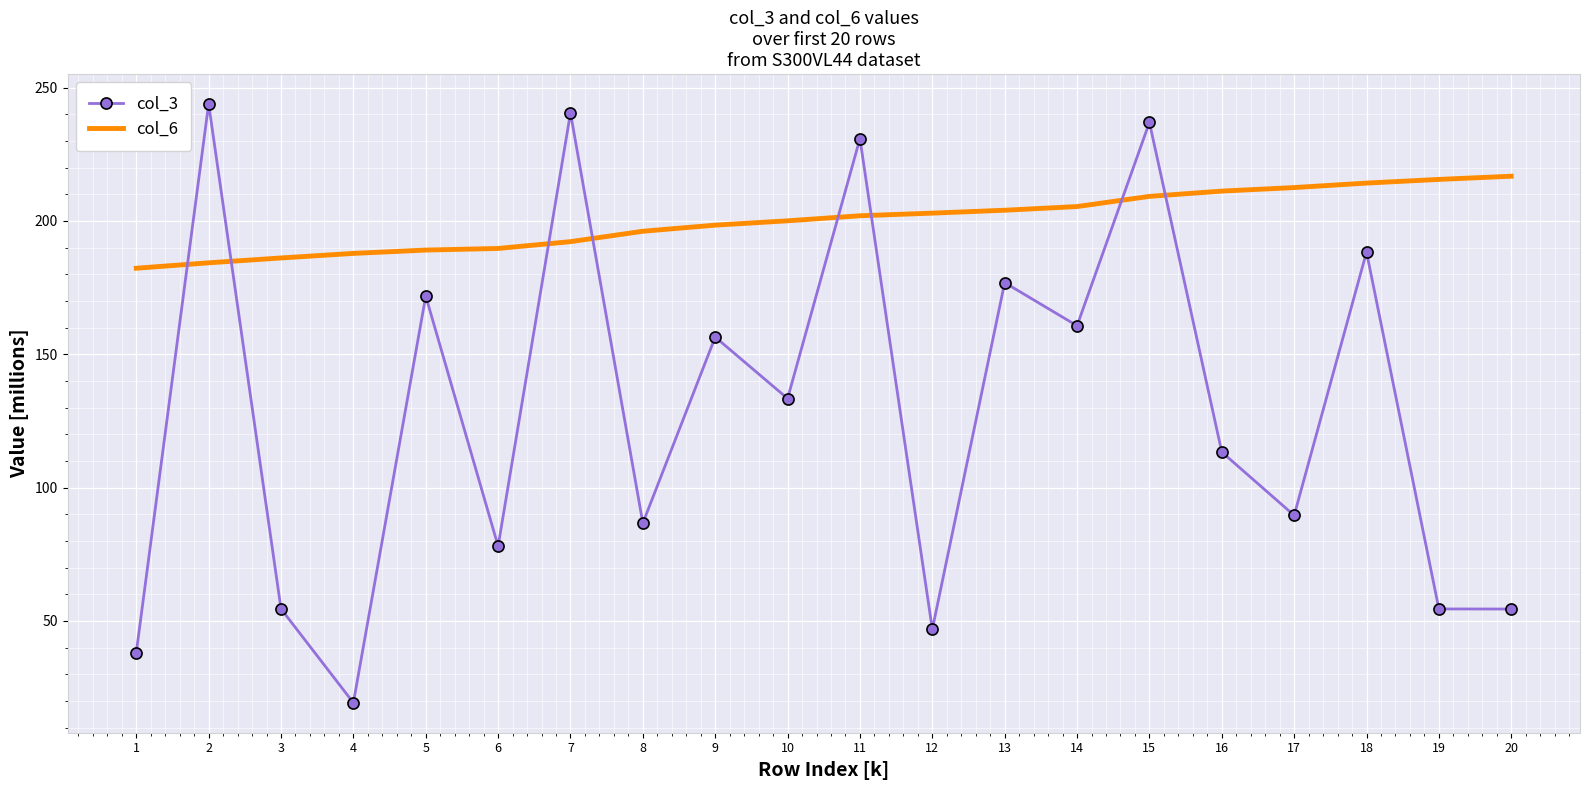

Where do col_3 and col_6 first cross each other?

1 and 2